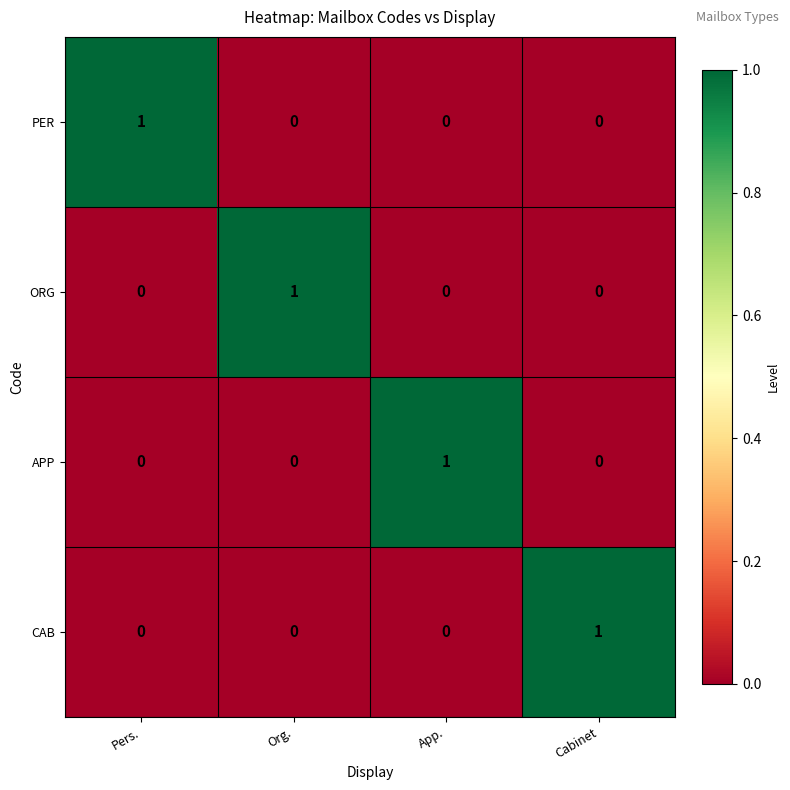

The APP series shows 1 at Pers.. True or false?

False